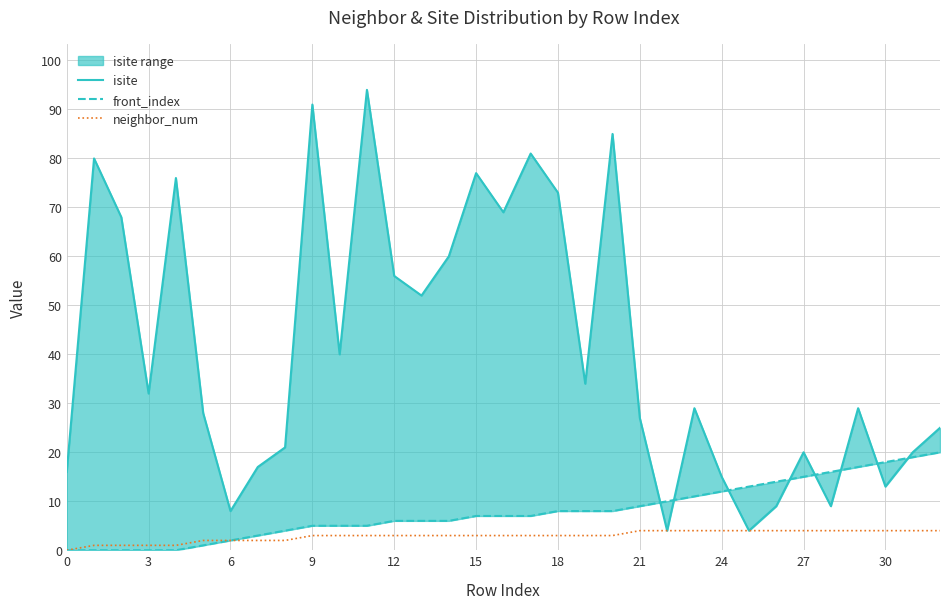

Rank the series by their maximum value, from highest to lowest.

isite, front_index, neighbor_num